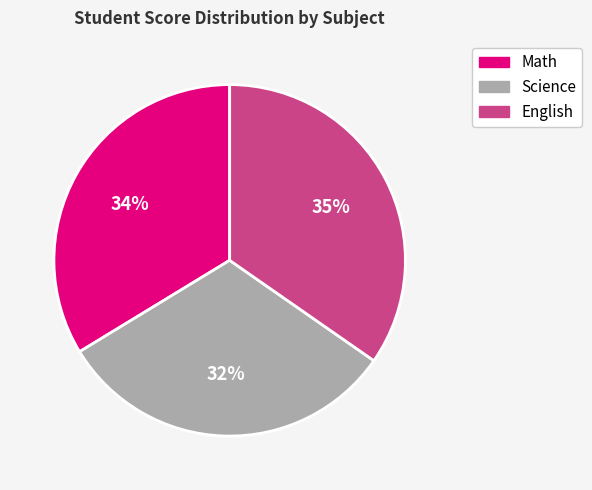

Is there a majority slice in this chart?

No